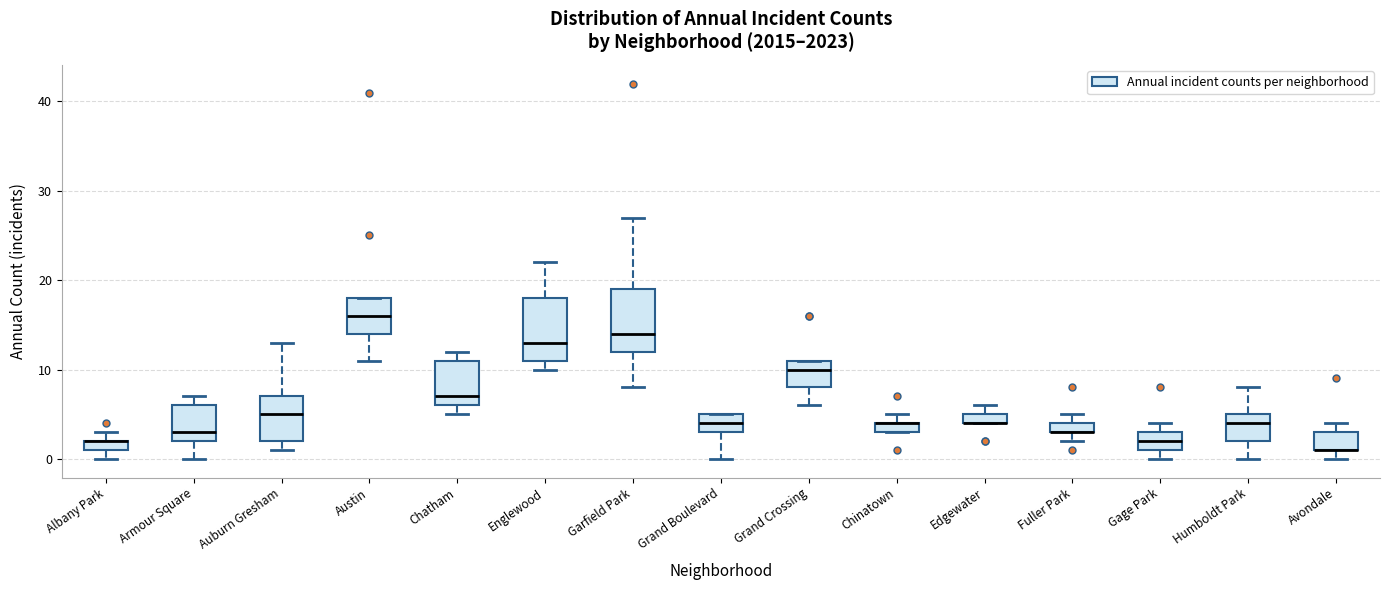

Where is the lower edge of the box for Chatham on the y-axis? The values are not printed on the chart, so give them approximately, as read against the axis.

6